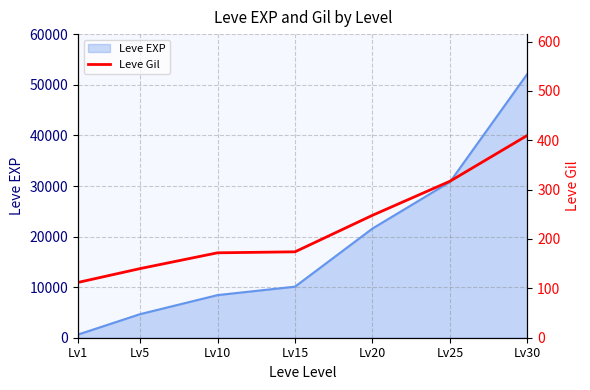

At which category does the chart reach its peak across all series?

Lv30